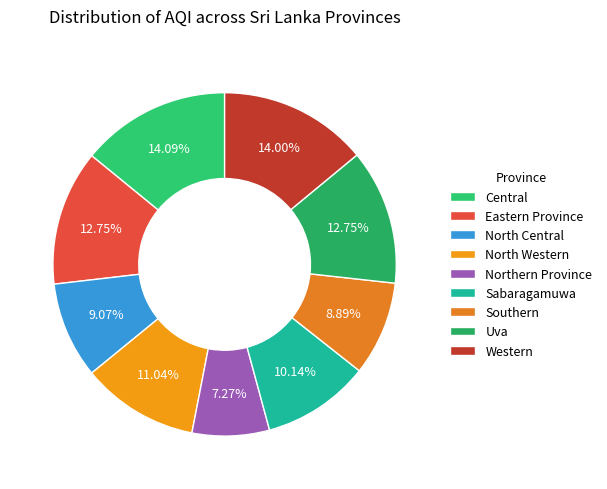

Count the number of slices in the pie.

9